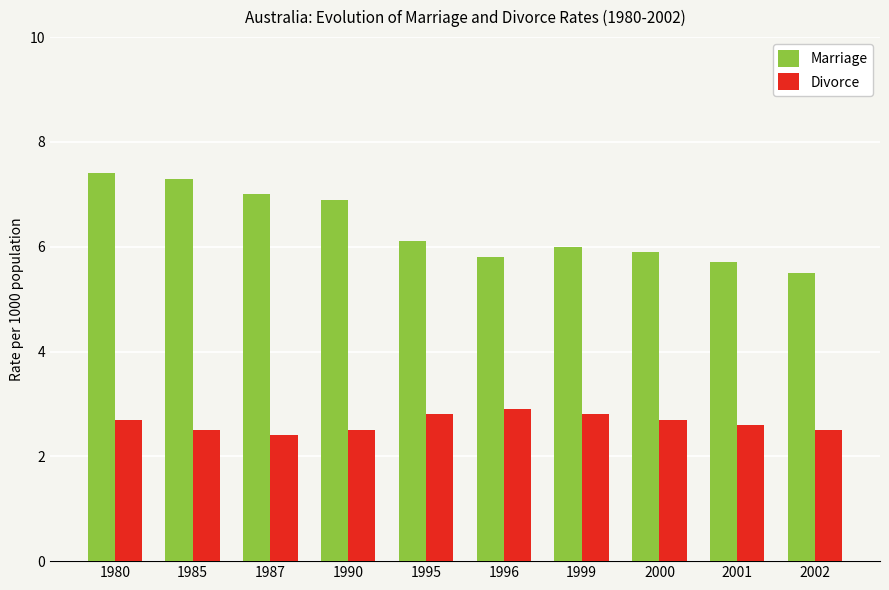

What is the highest value of the Marriage series?

7.4